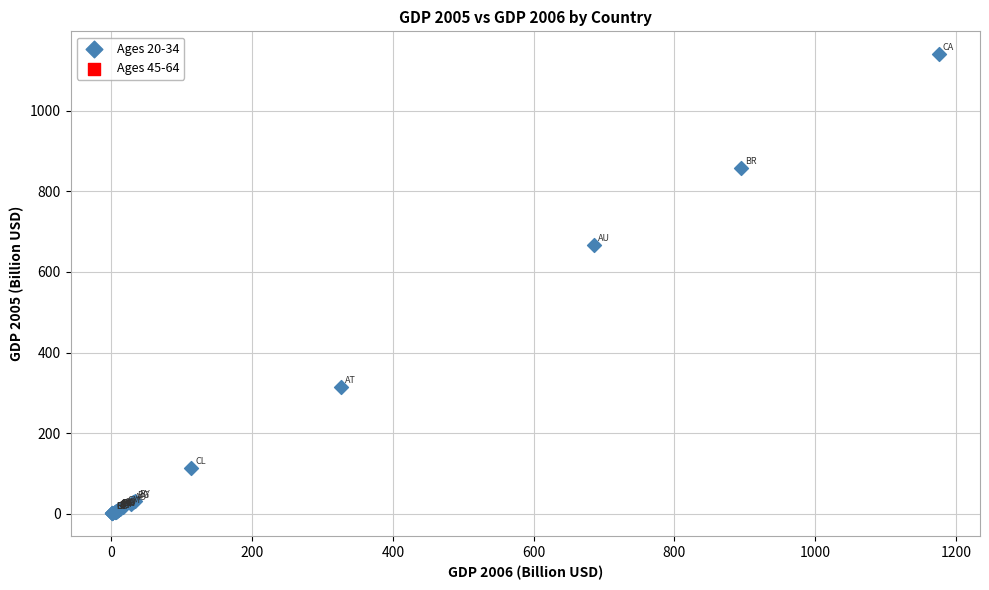

What Y value in the scatter plot is closest to 570?

667.6